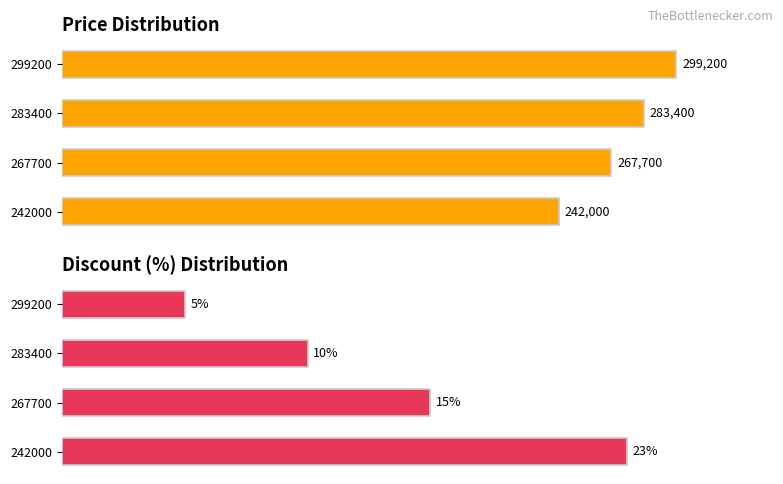

Which series has the largest range (max minus min)?

Price